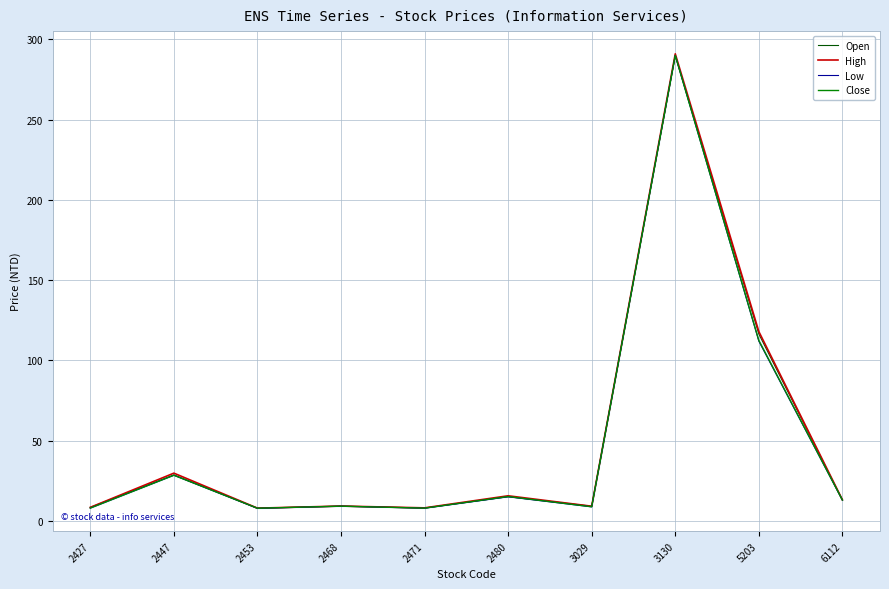

Reading left to right, transcribe all the data shown in this chart.

Open: 8.5	28.6	8.0	9.3	8.1	15.2	9.2	290.0	116.5	13.1
High: 8.5	29.8	8.0	9.3	8.2	15.7	9.2	291.0	118.0	13.2
Low: 8.0	28.5	7.9	9.2	8.0	15.1	8.8	290.0	112.0	12.9
Close: 8.1	28.5	8.0	9.2	8.0	15.2	8.9	290.0	112.5	13.1